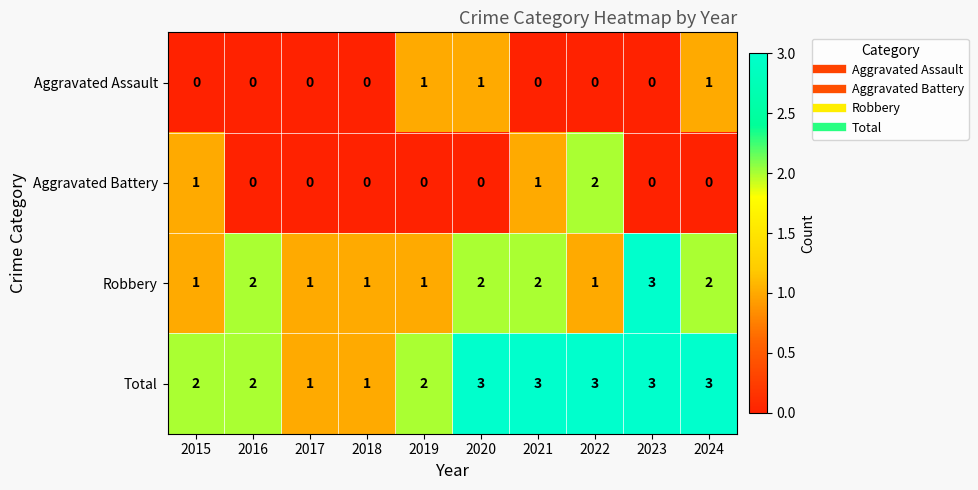

Between 2017 and 2020, which series saw the biggest shift?

Total